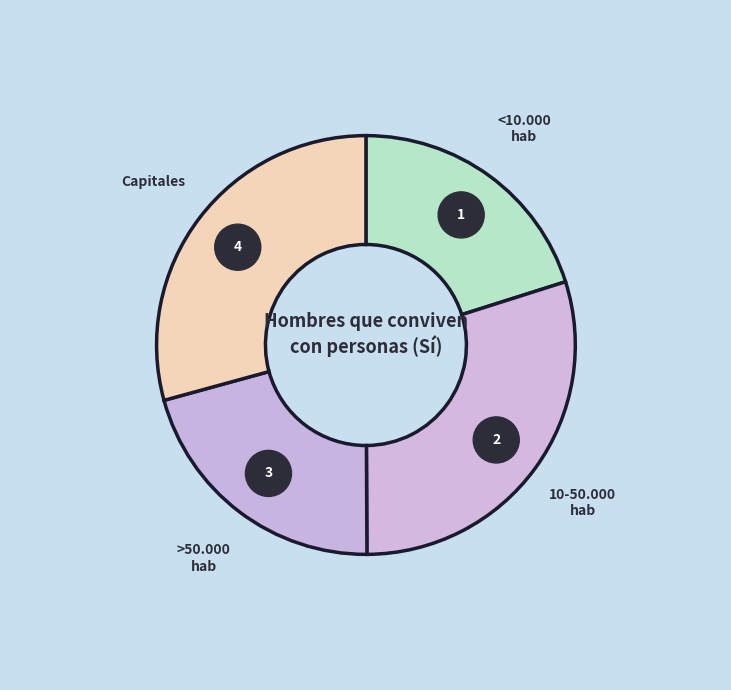

Is the sum of 10-50.000 hab and Capitales greater than half?

Yes